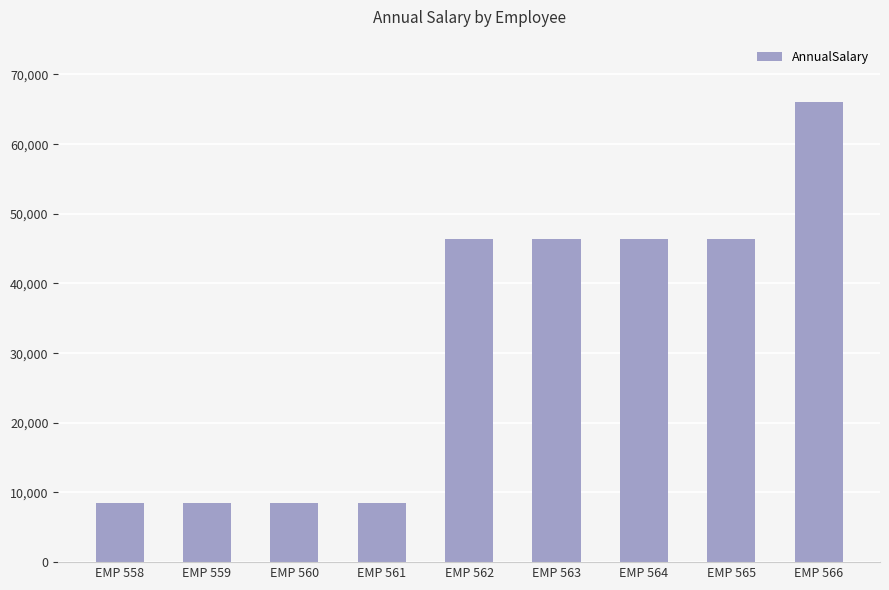

Which has a higher value, EMP 562 or EMP 560?

EMP 562